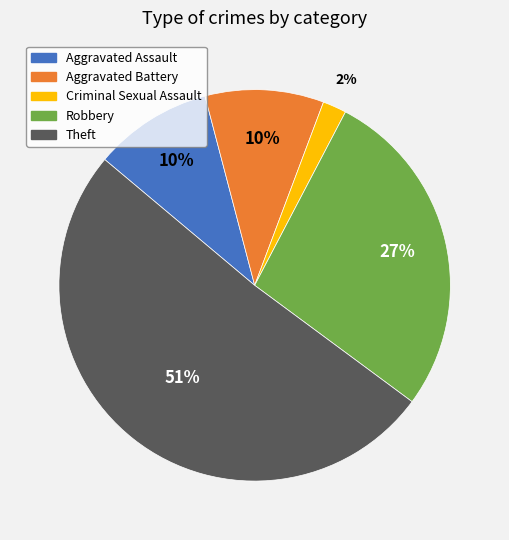

Between Robbery and Theft, which is larger?

Theft